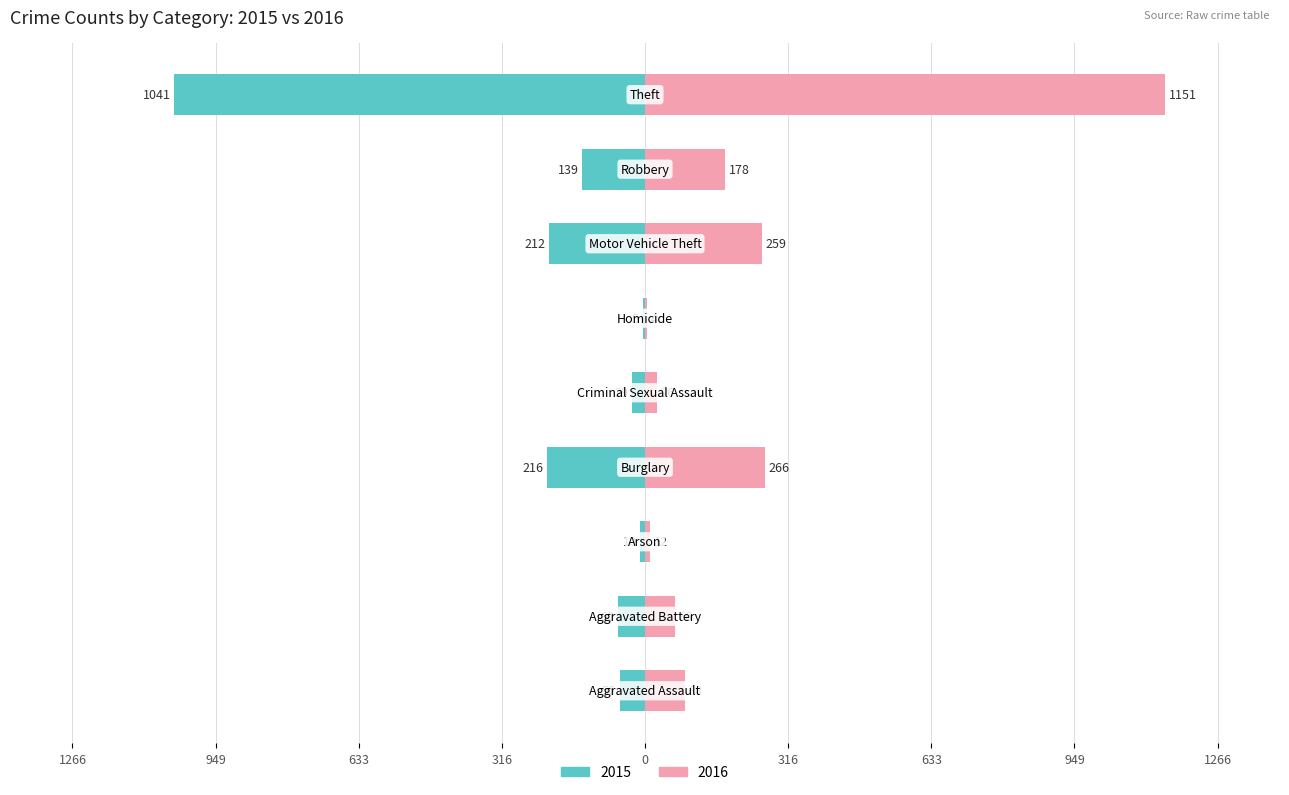

What is the sum of the 2016 values at Aggravated Assault and Aggravated Battery?

154